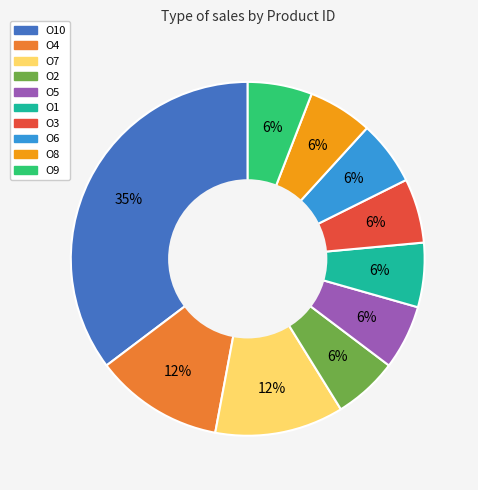

How many slices are in this pie chart?

10